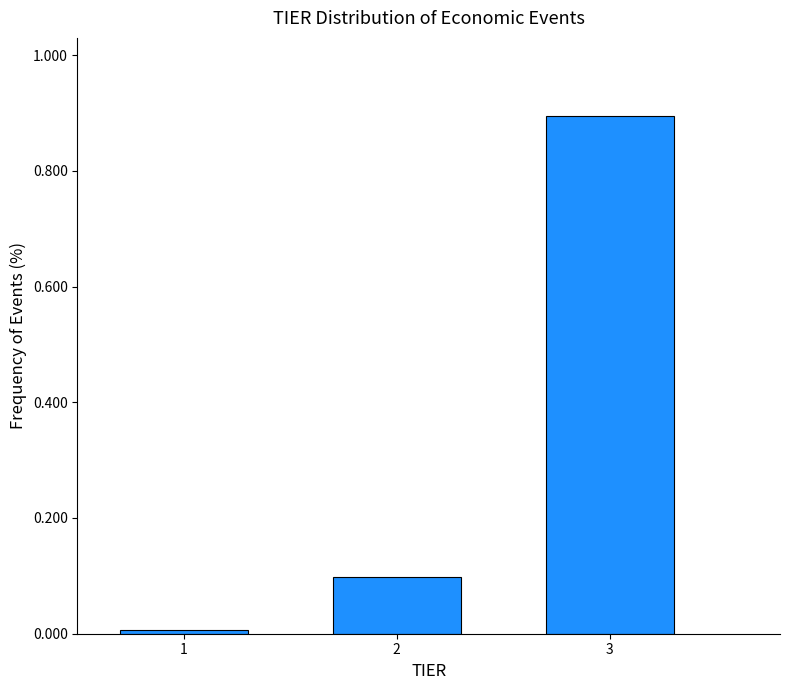

True or false: the data shows 0.9 at 3.

True